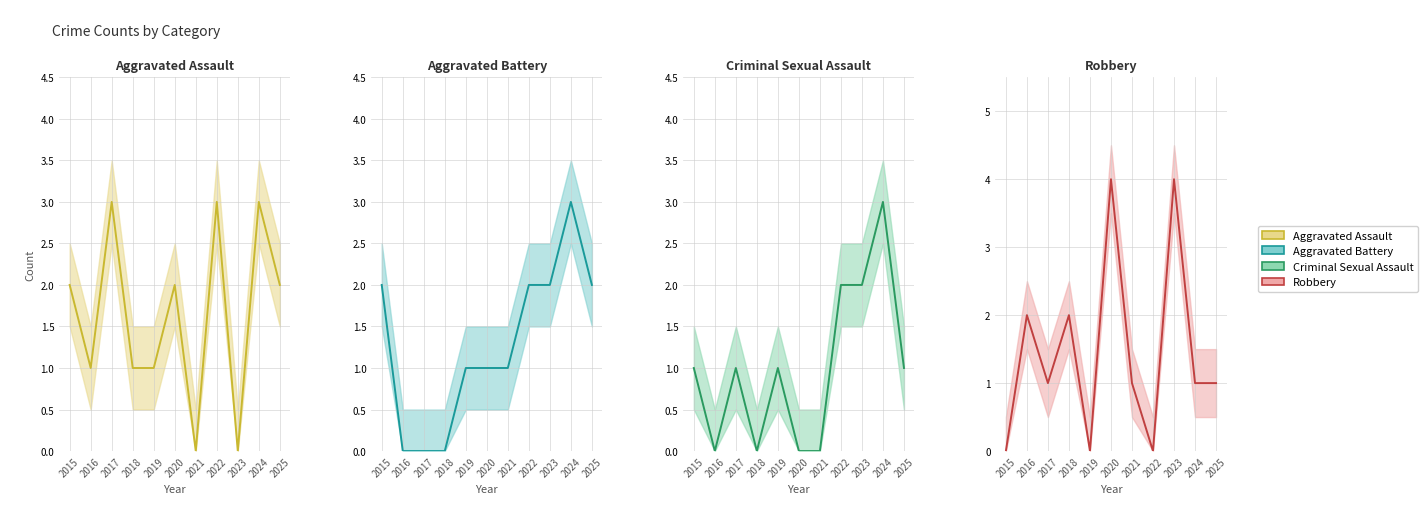

What is the value of the Aggravated Assault point at the 8th from the left?

3